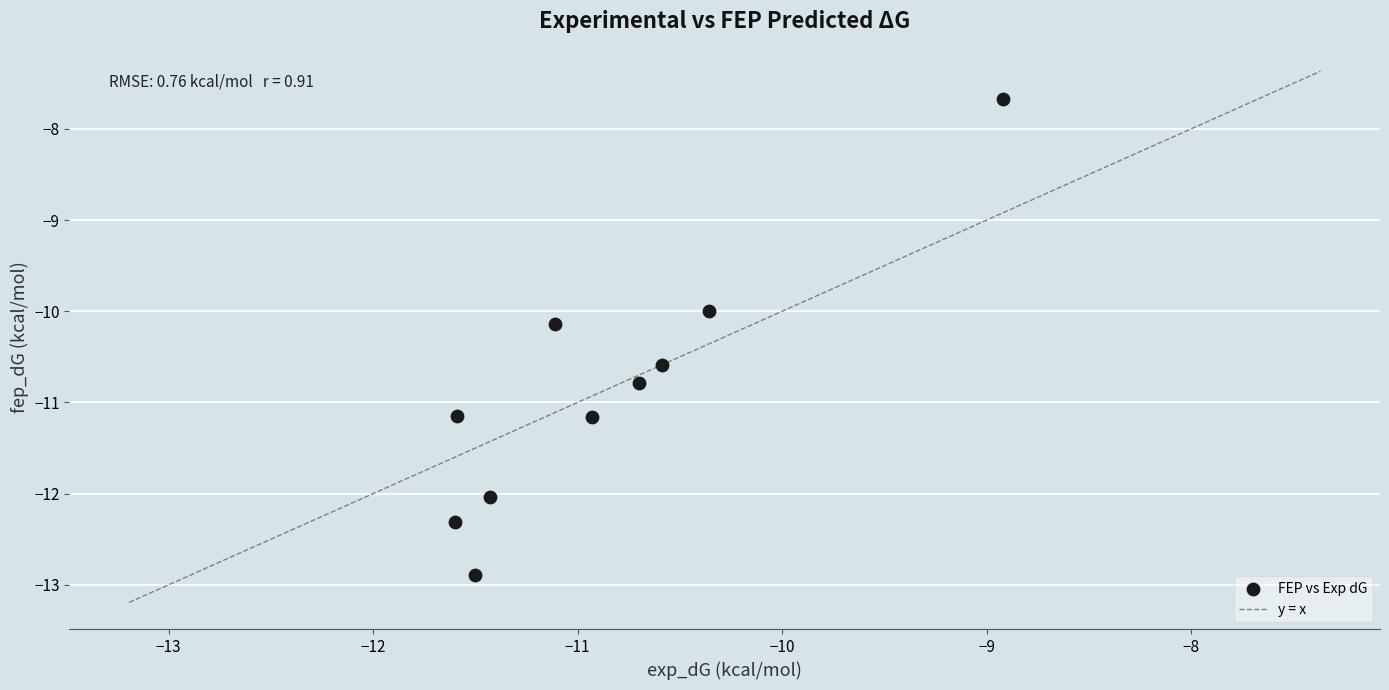

What is the range of X values (max minus min)?

2.7